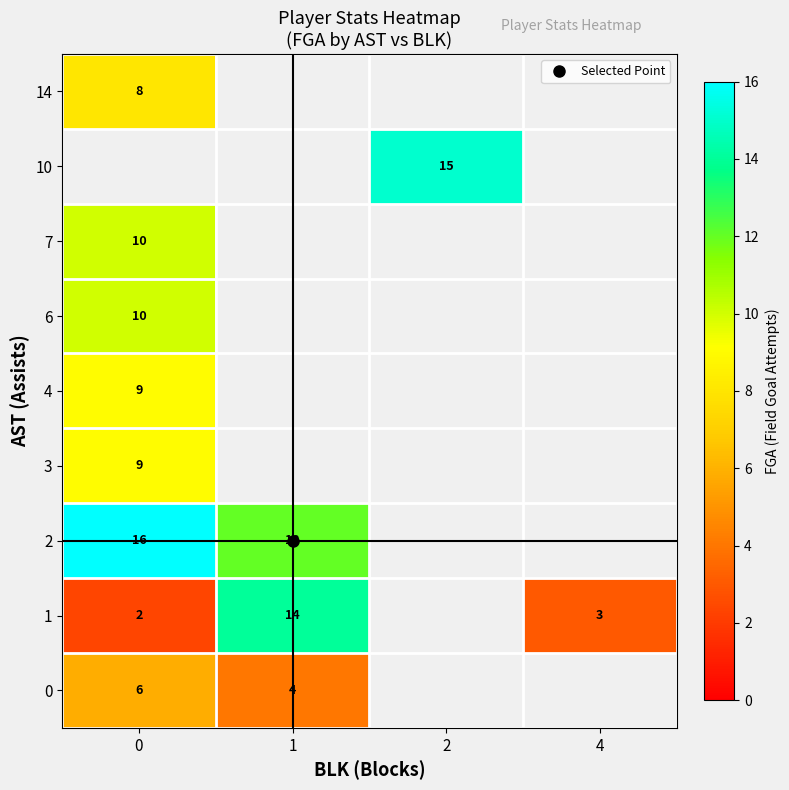

How many values in 10 are above zero?

1